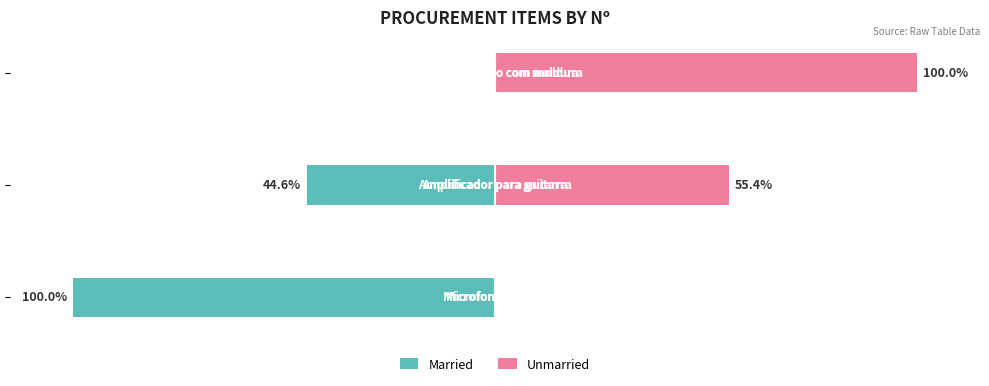

What is the sum of all Married values?

-144.6